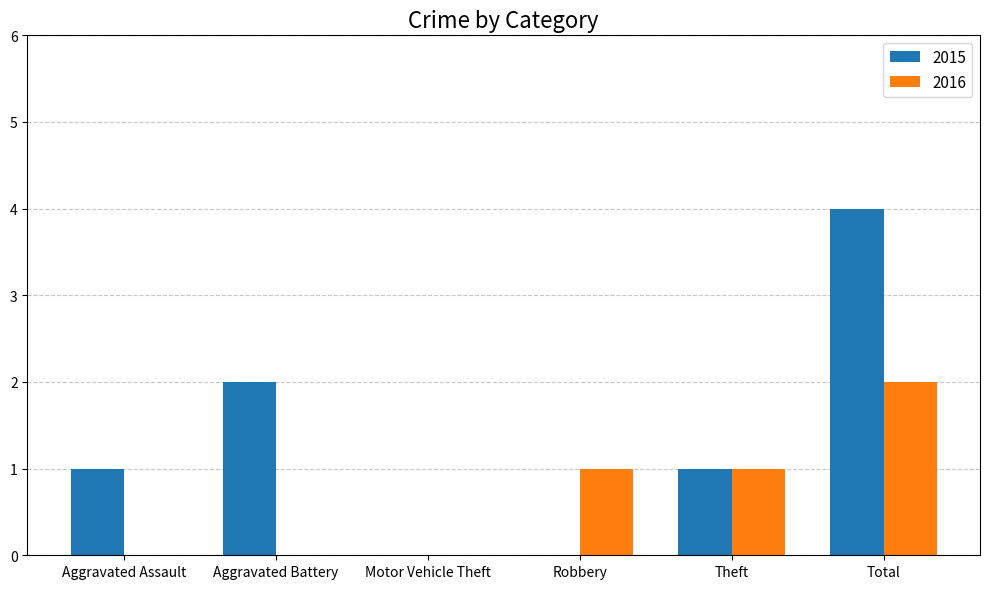

What is the sum of all 2016 values?

4